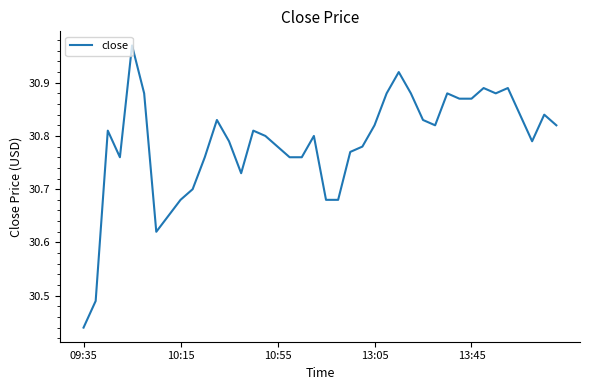

What is the difference between the maximum and minimum values?

0.5